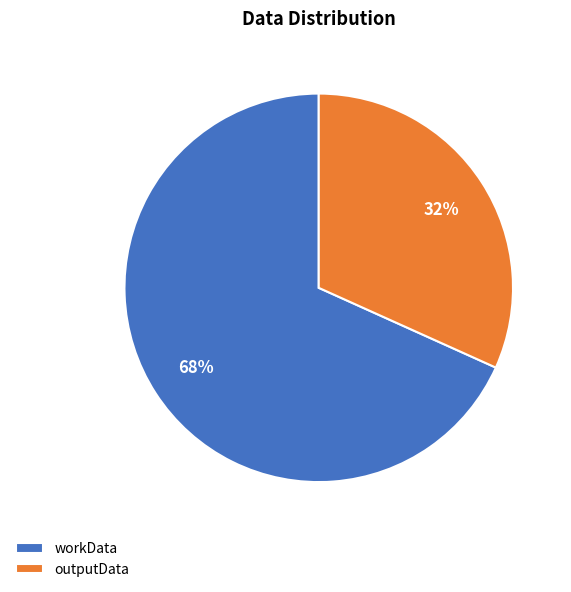

The workData slice represents 68% of the pie. True or false?

True